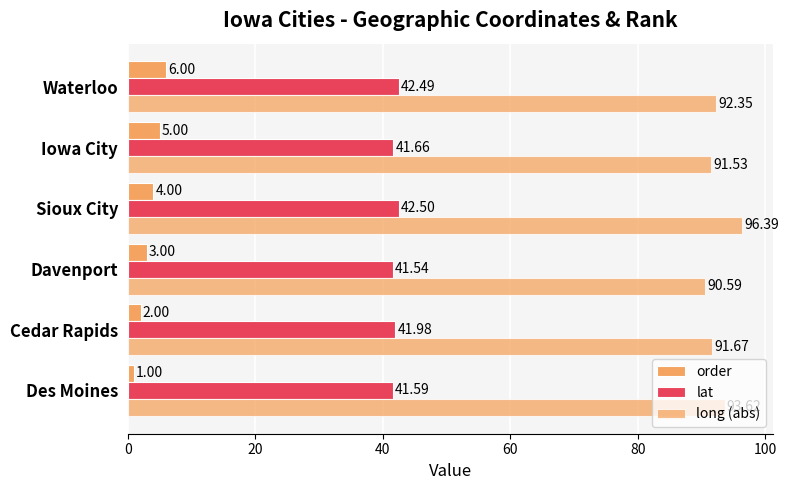

Reading left to right, transcribe all the data shown in this chart.

order: 1.0	2.0	3.0	4.0	5.0	6.0
lat: 41.6	42.0	41.5	42.5	41.7	42.5
long (abs): 93.6	91.7	90.6	96.4	91.5	92.3